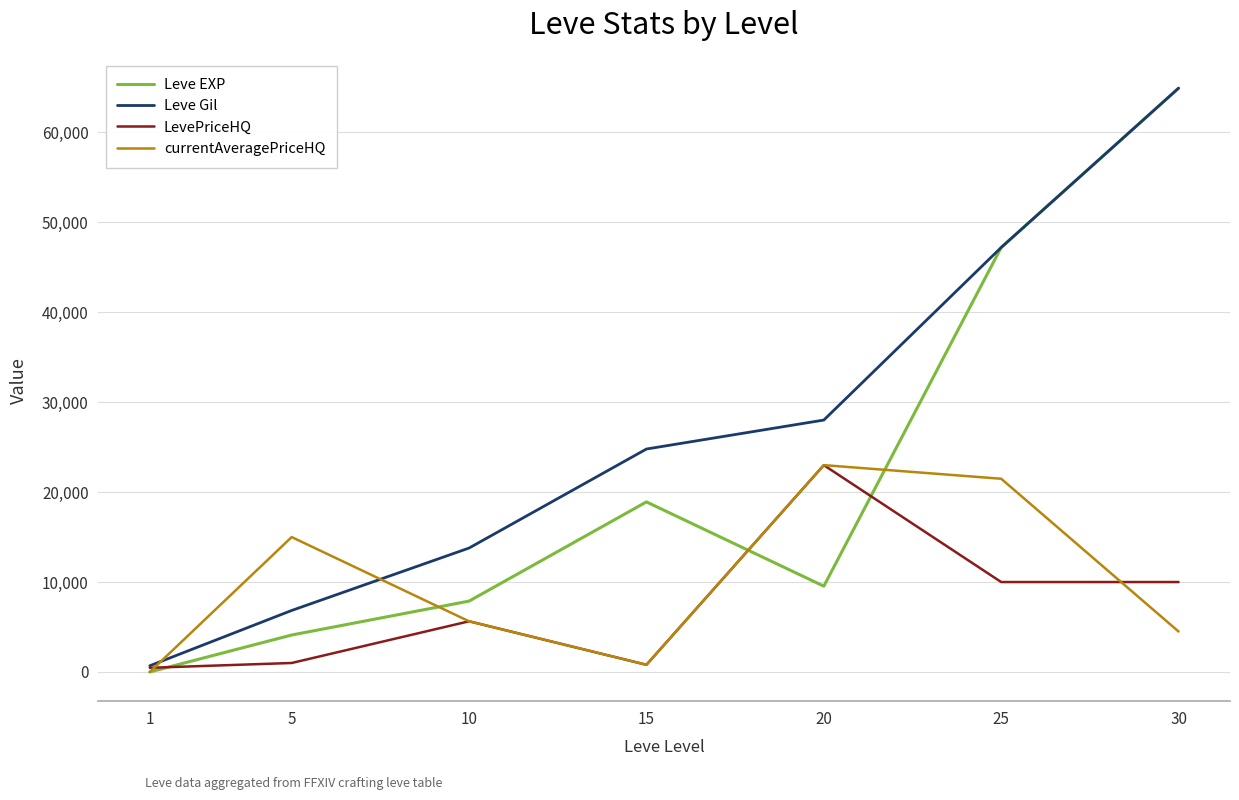

Which category has the lowest value across all series?

1